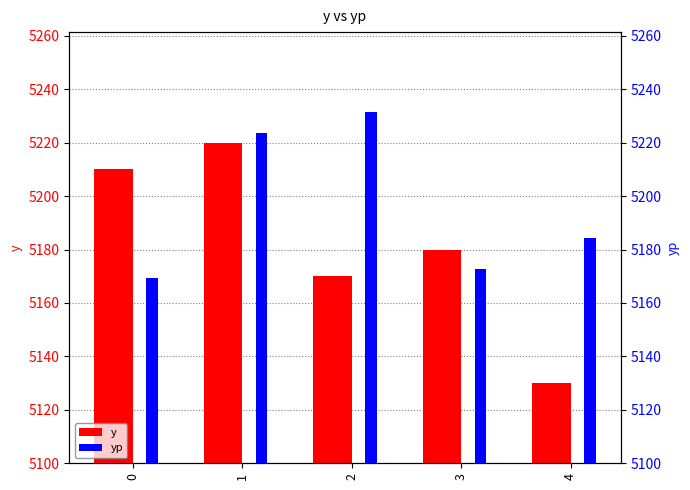

What is the approximate value of y at 3?

5180.0